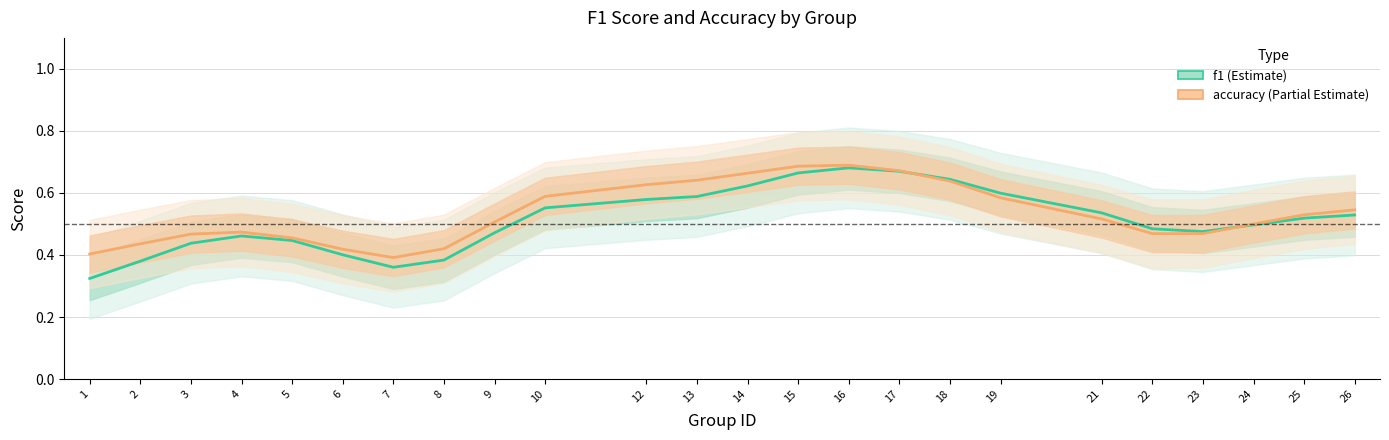

Is it true that f1 equals 0.5 at 26?

True